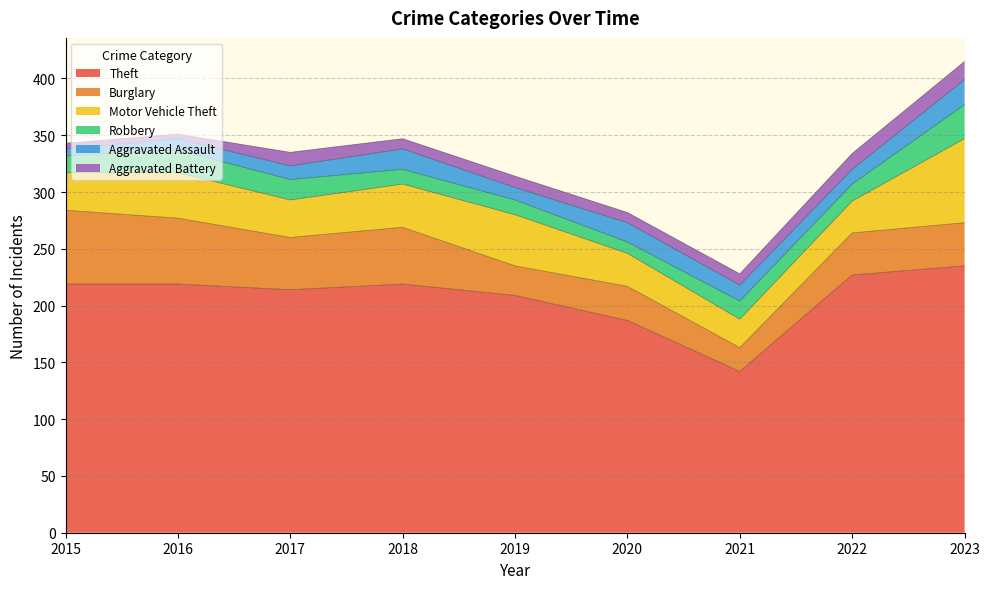

Reading left to right, what are all the values shown in this chart?

Theft: 2015=219	2016=219	2017=214	2018=219	2019=209	2020=187	2021=142	2022=227	2023=235
Burglary: 2015=65	2016=58	2017=46	2018=50	2019=26	2020=30	2021=21	2022=37	2023=38
Motor Vehicle Theft: 2015=33	2016=40	2017=33	2018=38	2019=45	2020=29	2021=25	2022=28	2023=74
Robbery: 2015=15	2016=20	2017=18	2018=13	2019=13	2020=10	2021=16	2022=15	2023=30
Aggravated Assault: 2015=6	2016=10	2017=12	2018=18	2019=11	2020=17	2021=14	2022=13	2023=22
Aggravated Battery: 2015=5	2016=4	2017=12	2018=9	2019=10	2020=9	2021=10	2022=14	2023=16